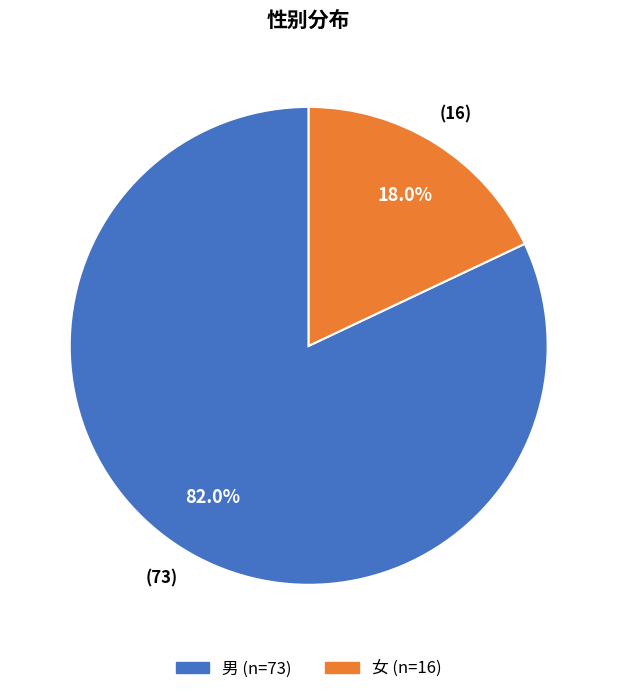

To the nearest percent, what portion does 女 represent?

18%